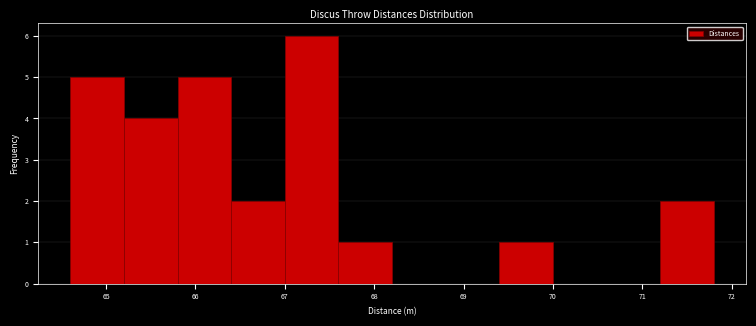

Reading left to right, list every bar in this chart as the range it spans on the x-axis followed by its height. The values are not printed on the chart, so give them approximately, as read against the axis.

64.6 to 65.2: 5
65.2 to 65.8: 4
65.8 to 66.4: 5
66.4 to 67.0: 2
67.0 to 67.6: 6
67.6 to 68.2: 1
68.2 to 68.8: 0
68.8 to 69.4: 0
69.4 to 70.0: 1
70.0 to 70.6: 0
70.6 to 71.2: 0
71.2 to 71.8: 2